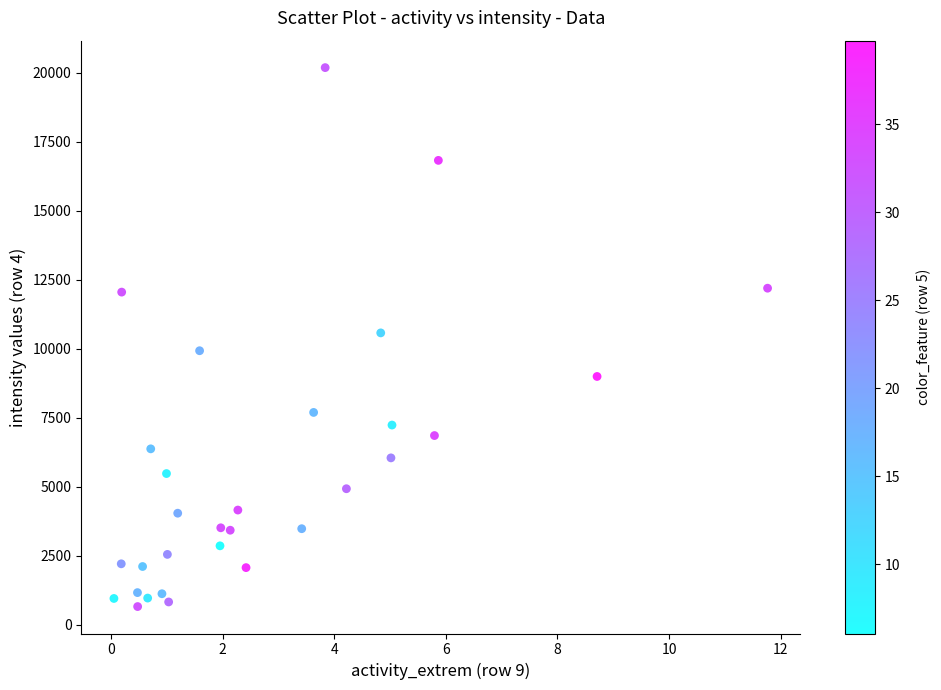

What is the range of X values (max minus min)?

11.7